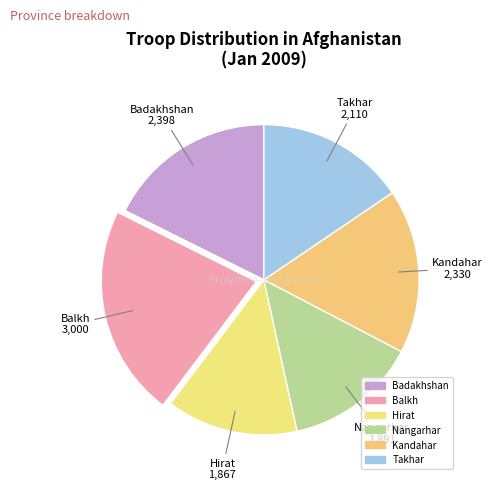

What percentage is the Badakhshan slice, to the nearest percent?

18%